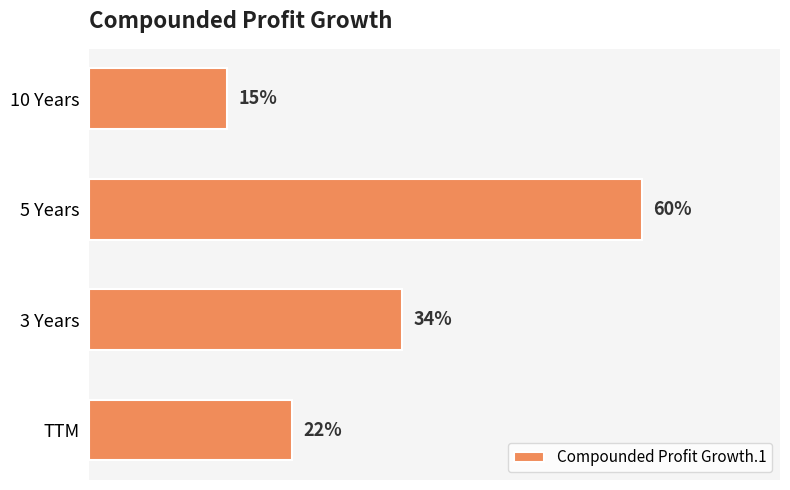

Where is the data nearest to the value 37?

3 Years